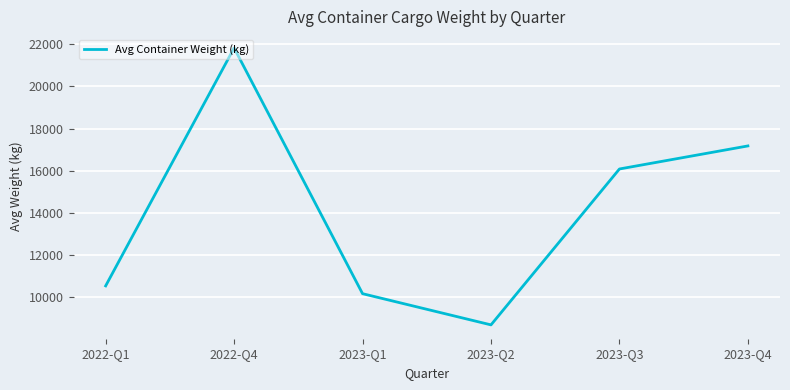

How many interior local valleys (lower than both neighbors) does the data have?

1